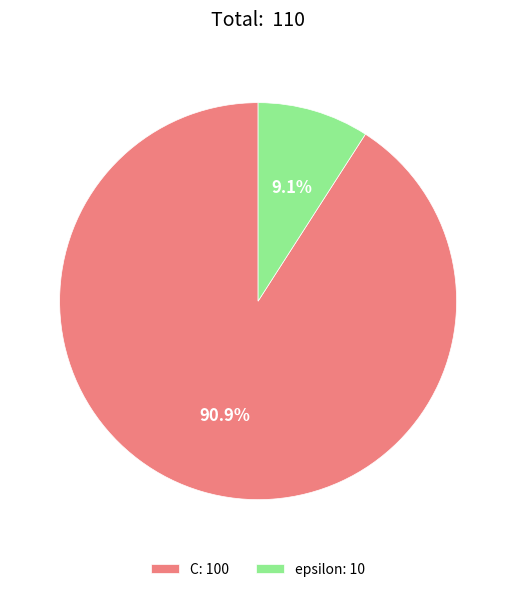

To the nearest percent, what is the combined percentage of epsilon and C?

100%